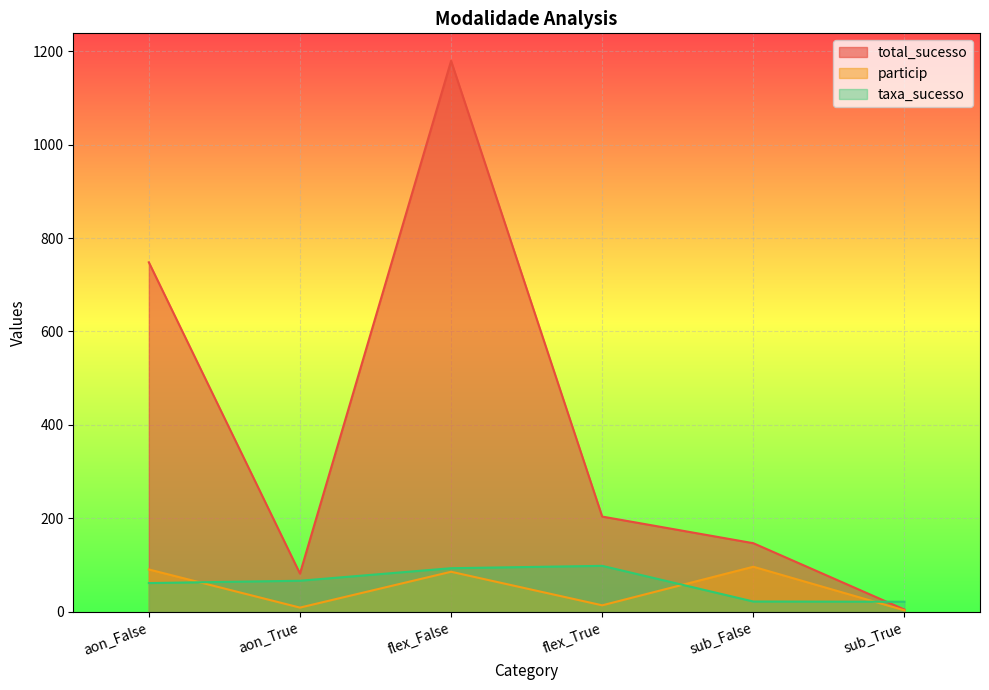

What is the value of the taxa_sucesso point at the 5th from the left?

22.2